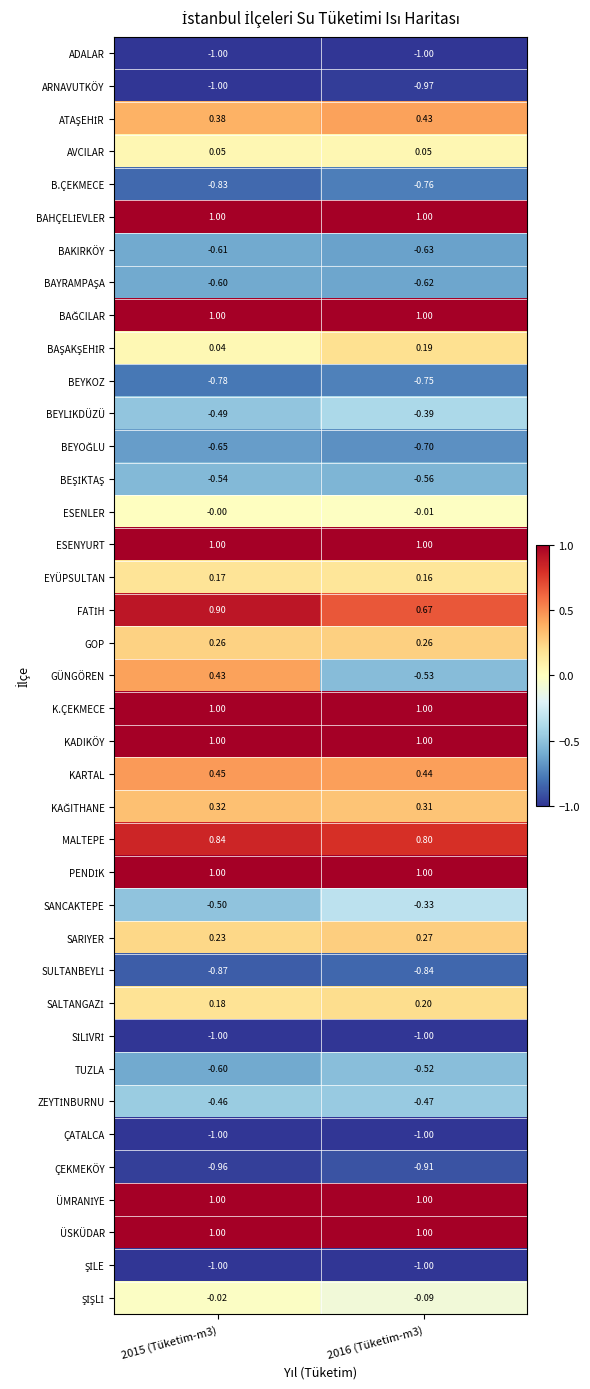

Which series changed the most between 2015 (Tüketim-m3) and 2016 (Tüketim-m3)?

GÜNGÖREN